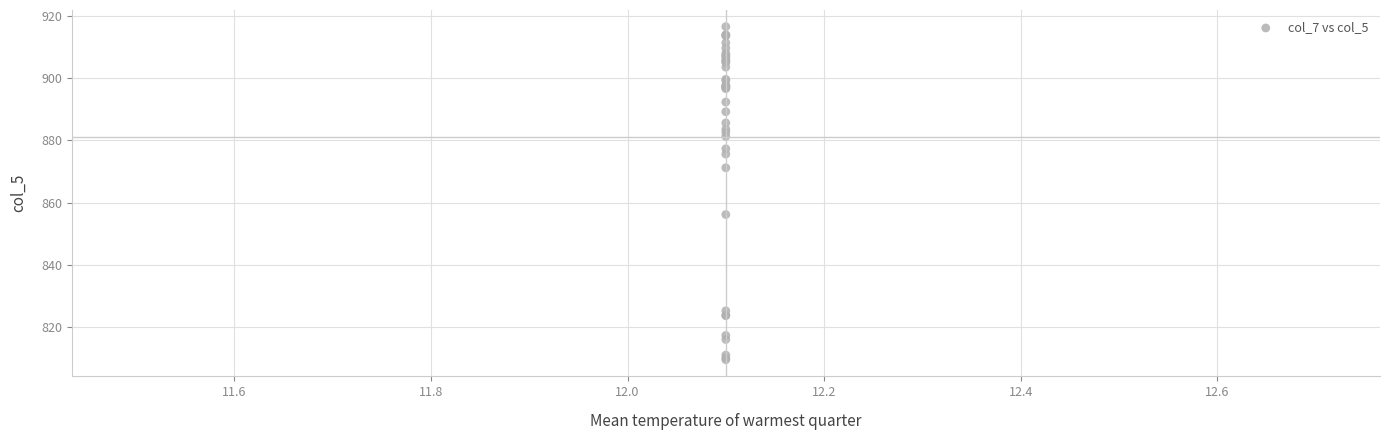

What Y value in the scatter plot is closest to 863?

856.2